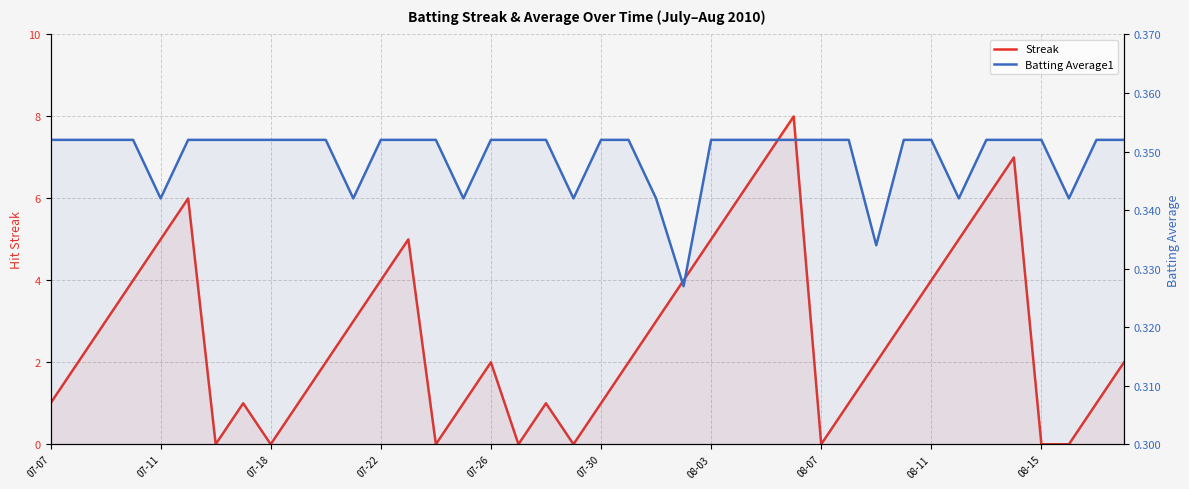

How many series are shown in this chart?

2